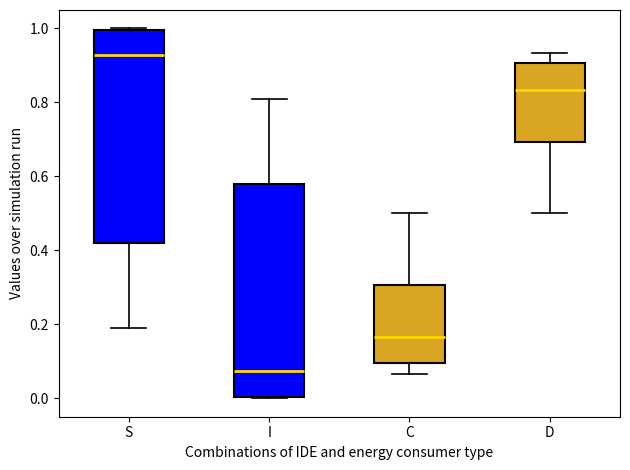

Where does the upper whisker of the box for C end on the y-axis? The values are not printed on the chart, so give them approximately, as read against the axis.

0.50